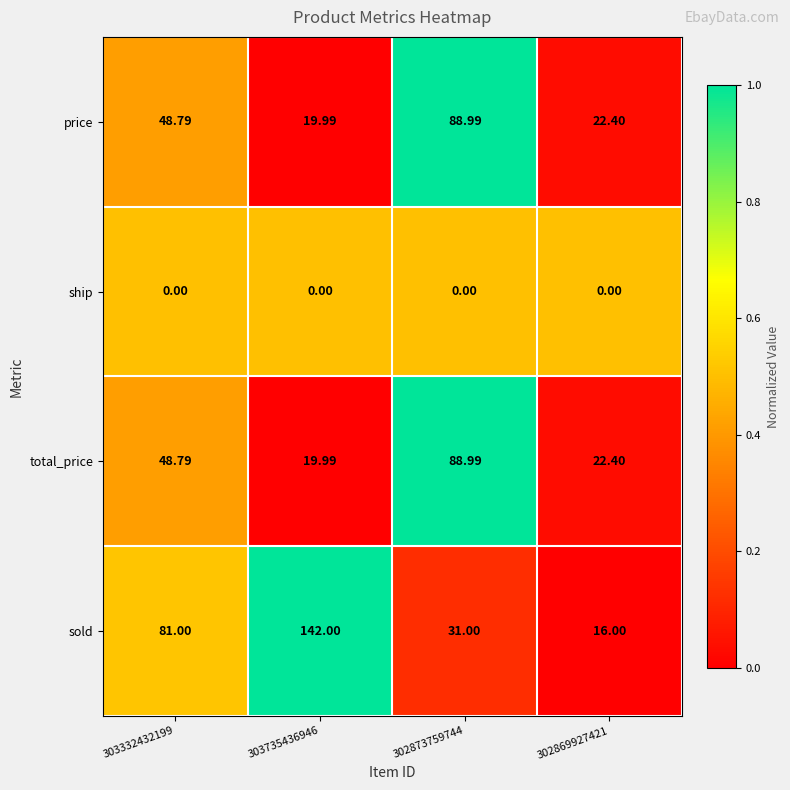

What is the spread (max minus min) of values at 303332432199?

81.0